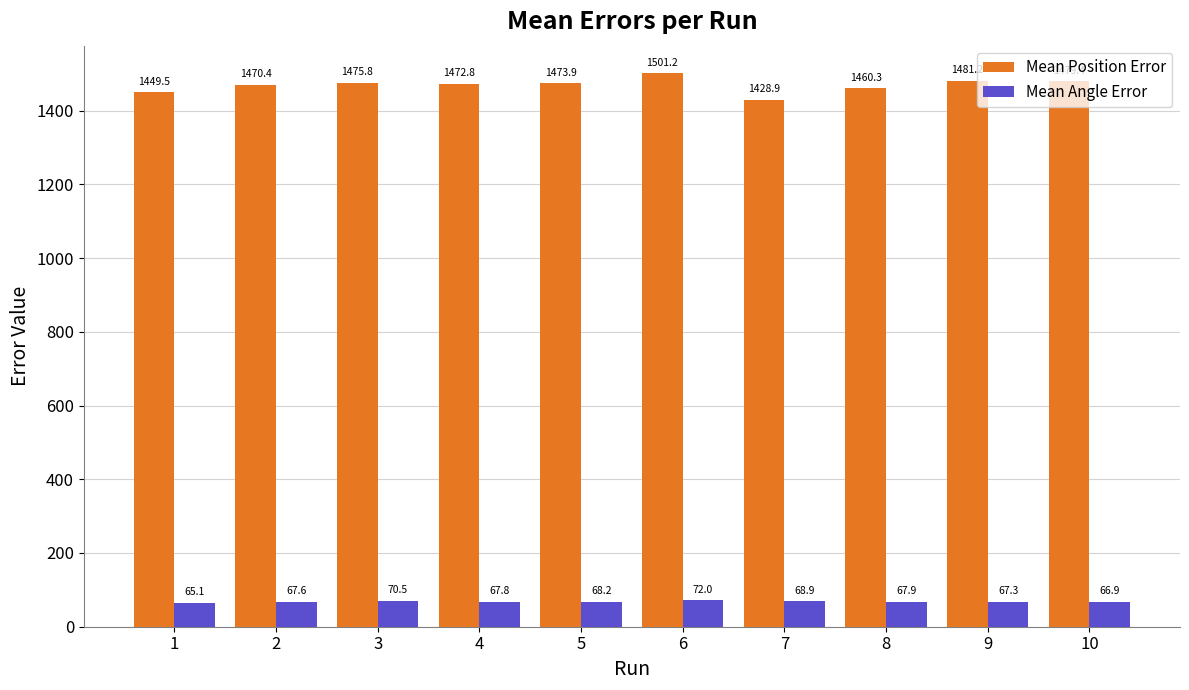

True or false: Mean Position Error has a value of 2397.5 at 4.

False